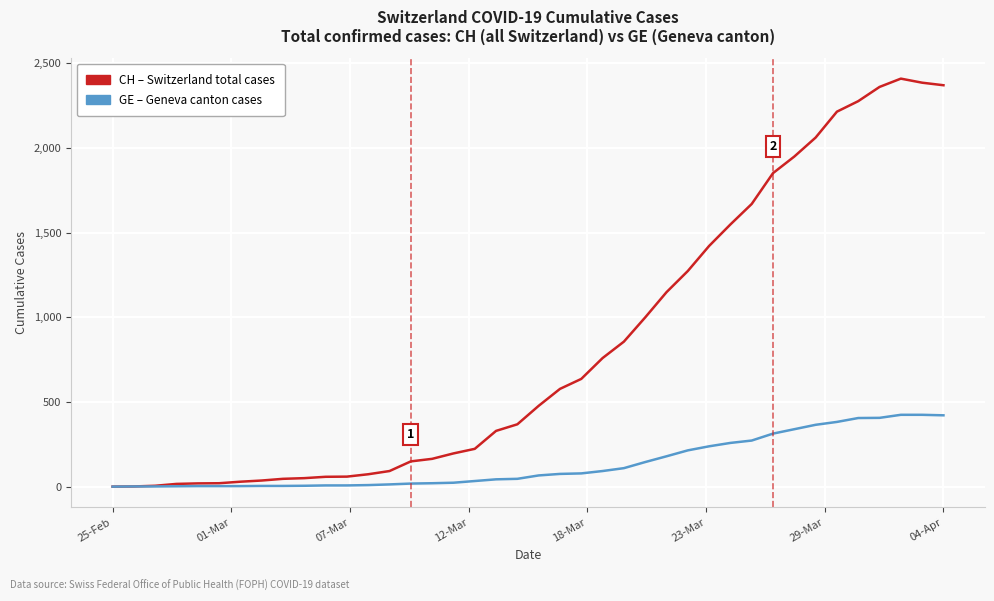

Which series has the largest total across all categories?

CH – Switzerland total cases